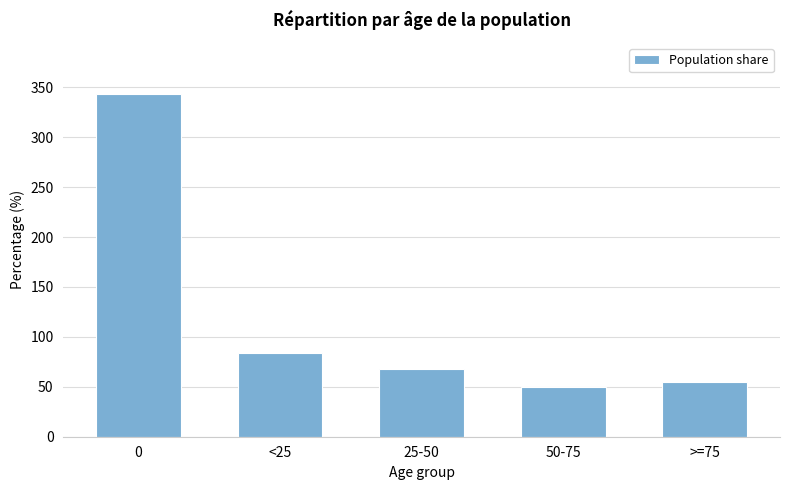

What is the ratio of the value at 50-75 to the value at 25-50?

0.7